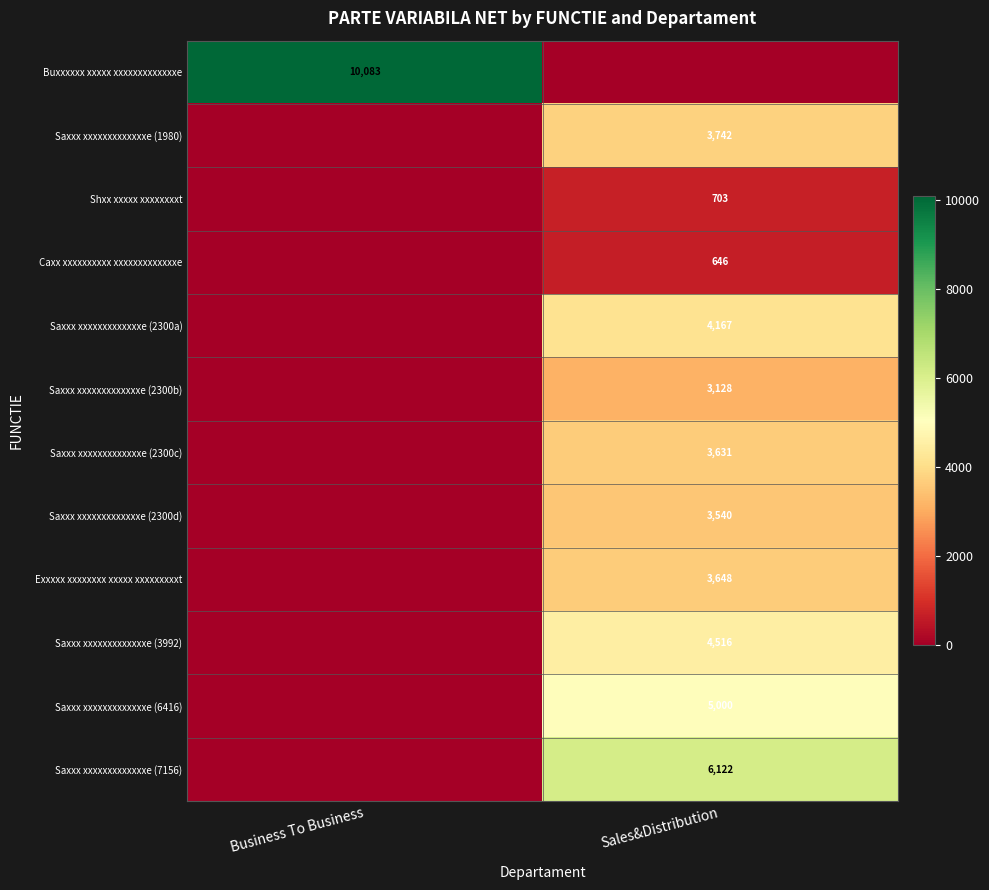

What is the greatest value displayed?

10083